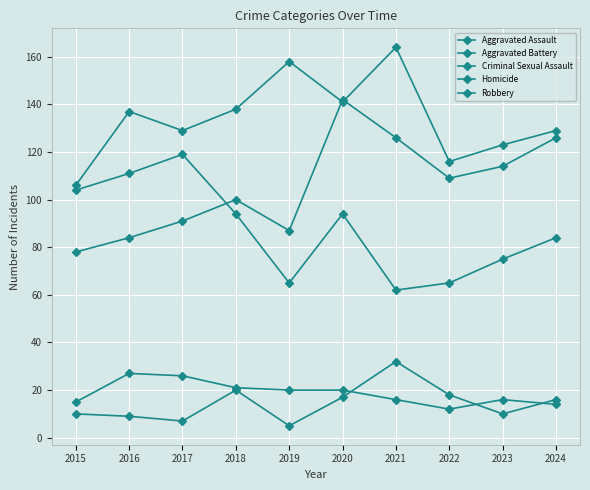

Reading right to left, what are all the values shown in this chart?

Aggravated Assault: 126	114	109	126	142	87	100	91	84	78
Aggravated Battery: 129	123	116	164	141	158	138	129	137	106
Criminal Sexual Assault: 14	16	12	16	20	20	21	26	27	15
Homicide: 16	10	18	32	17	5	20	7	9	10
Robbery: 84	75	65	62	94	65	94	119	111	104